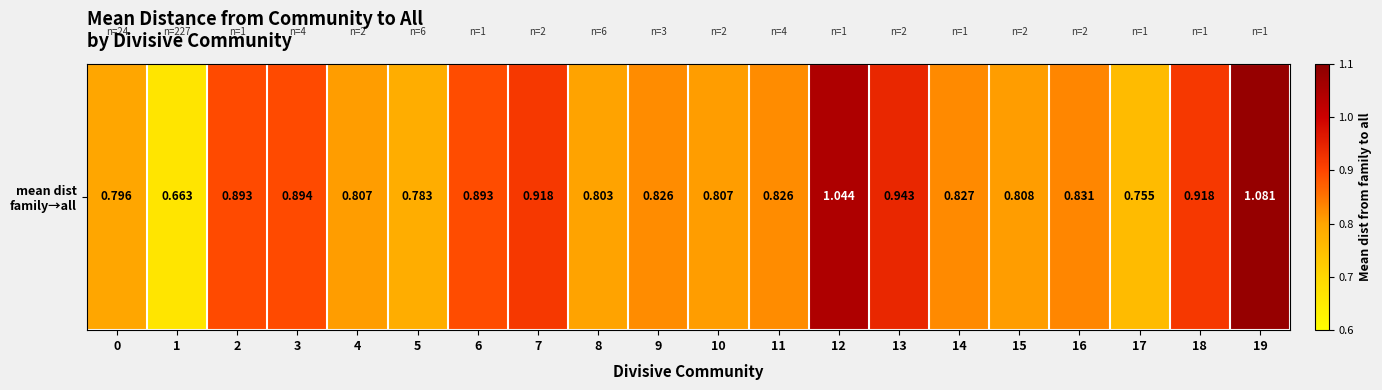

True or false: the data shows 0.8 at 15.

True